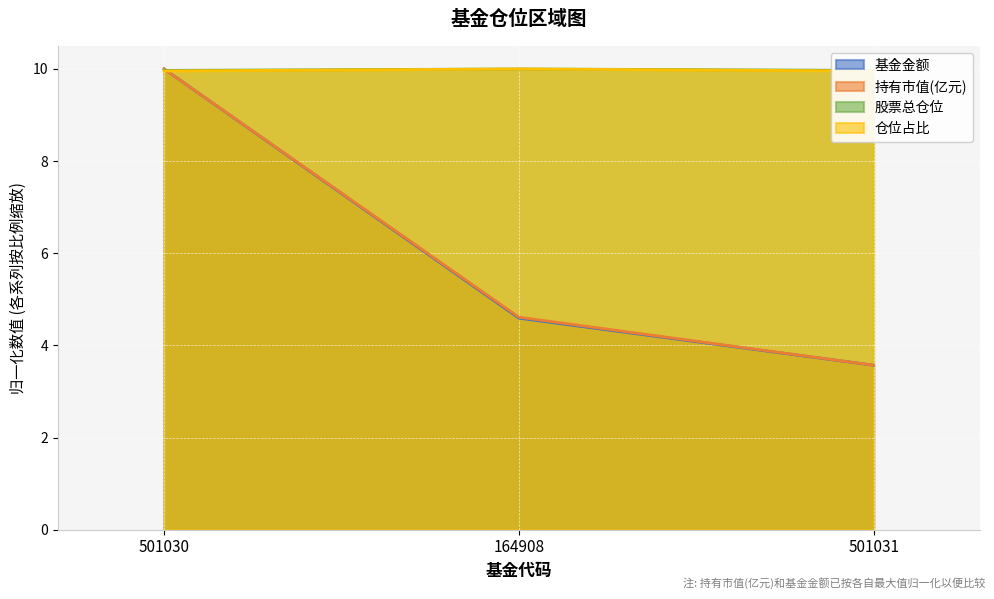

At which label does 基金金额 reach its peak?

501030